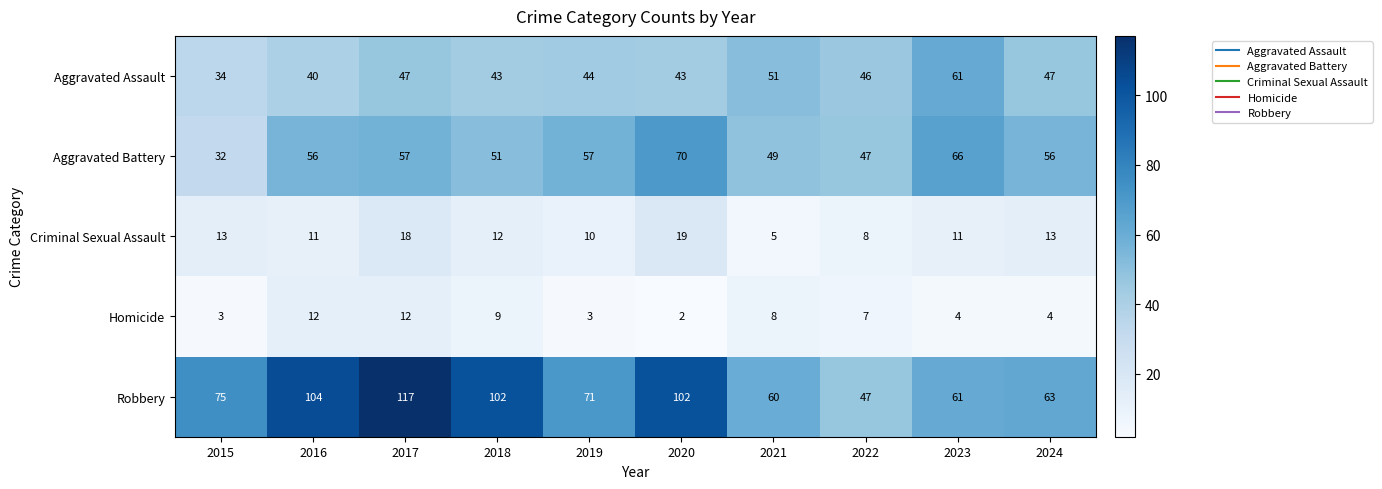

At which category does the chart reach its minimum across all series?

2020